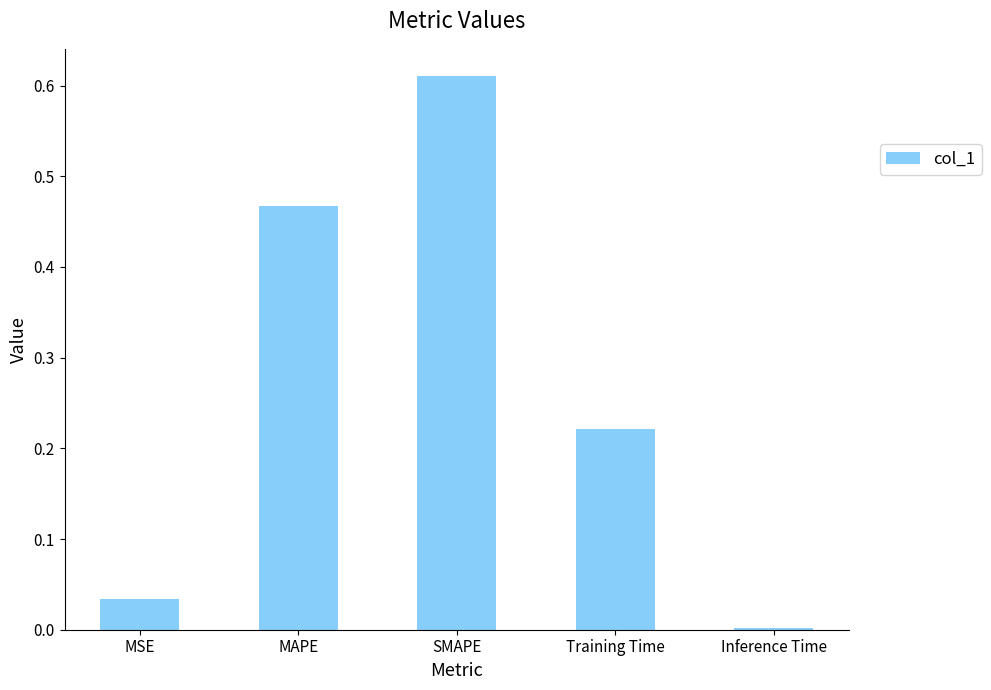

At which category does the chart reach its peak across all series?

SMAPE